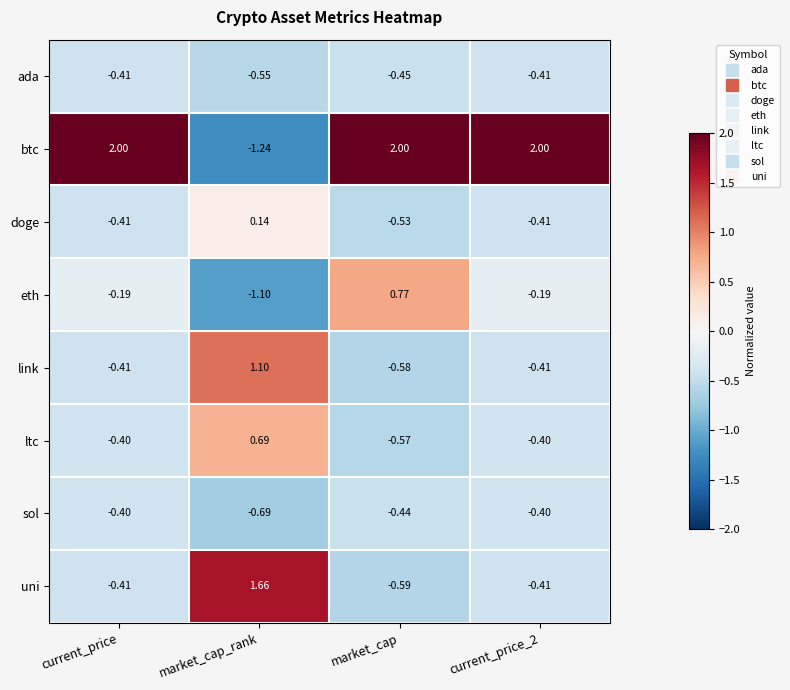

Which category has the lowest value across all series?

market_cap_rank